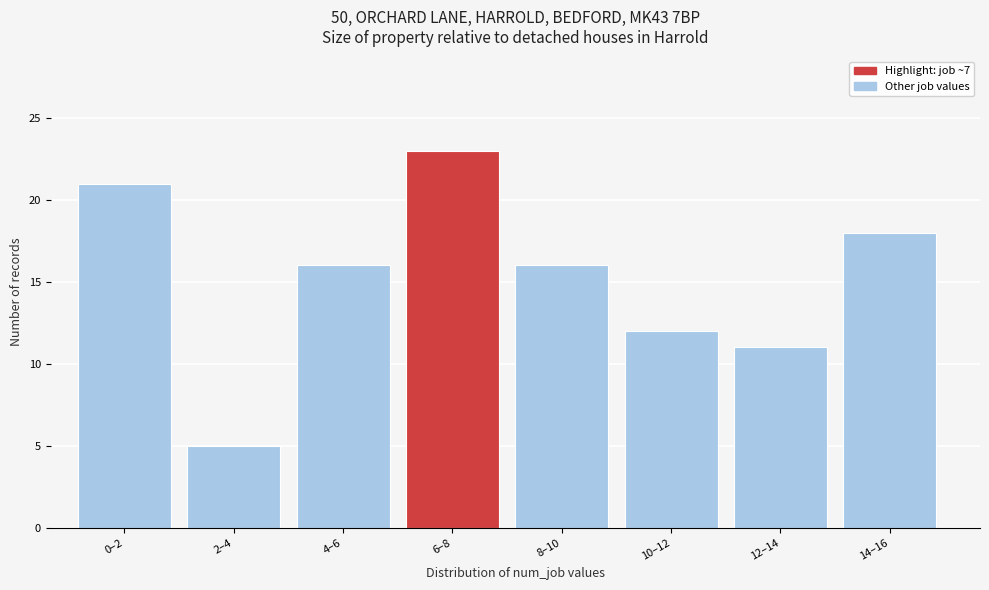

Reading left to right, extract all data points from this chart.

0–2=21	2–4=5	4–6=16	6–8=23	8–10=16	10–12=12	12–14=11	14–16=18